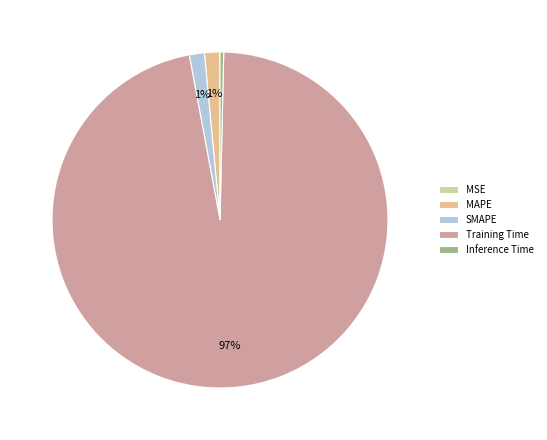

Combined, do Training Time and Inference Time account for over 50%?

Yes